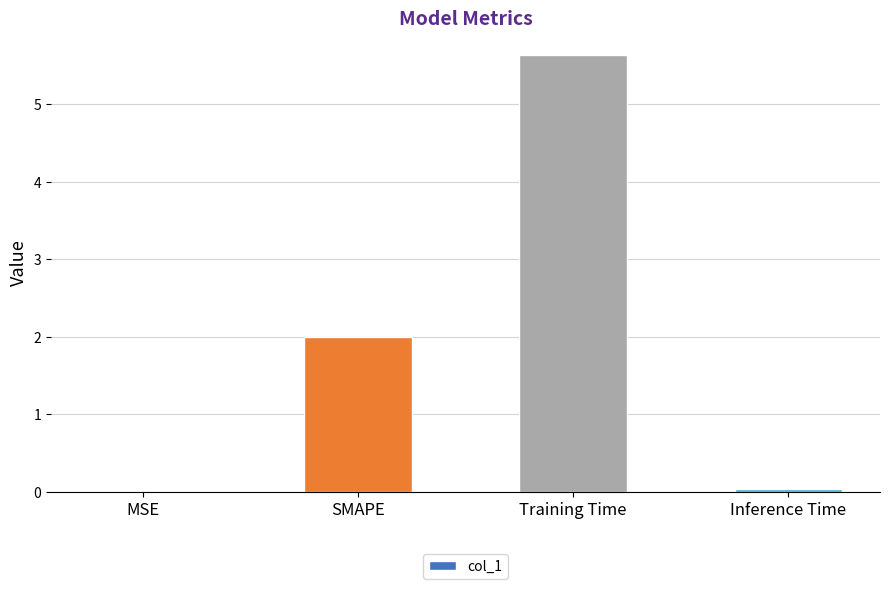

Is it true that the value at SMAPE is 2.0?

True